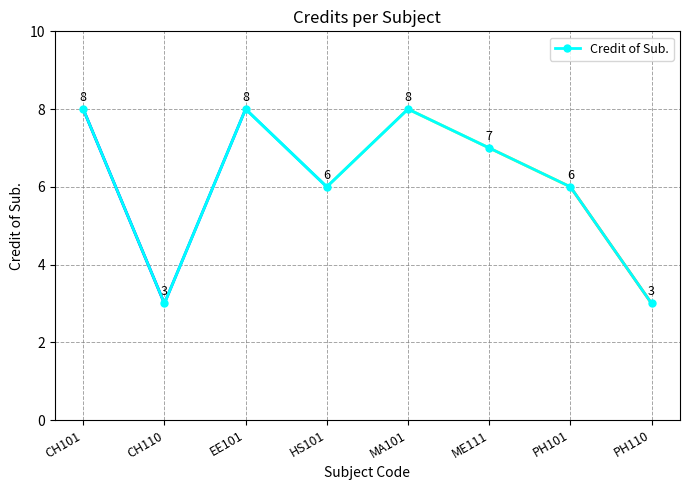

What is the difference between the maximum and minimum values?

5